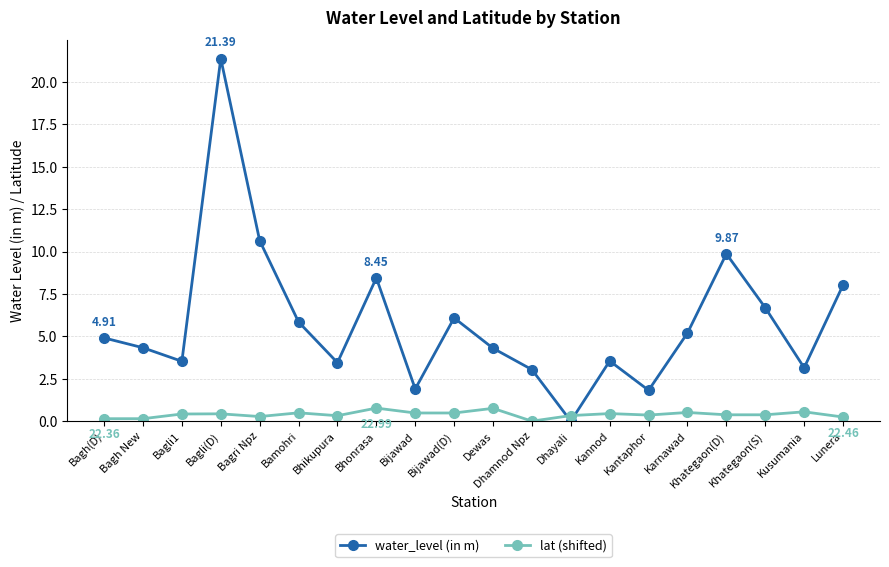

At Bijawad, list the series in order from smallest to largest.

lat (shifted), water_level (in m)